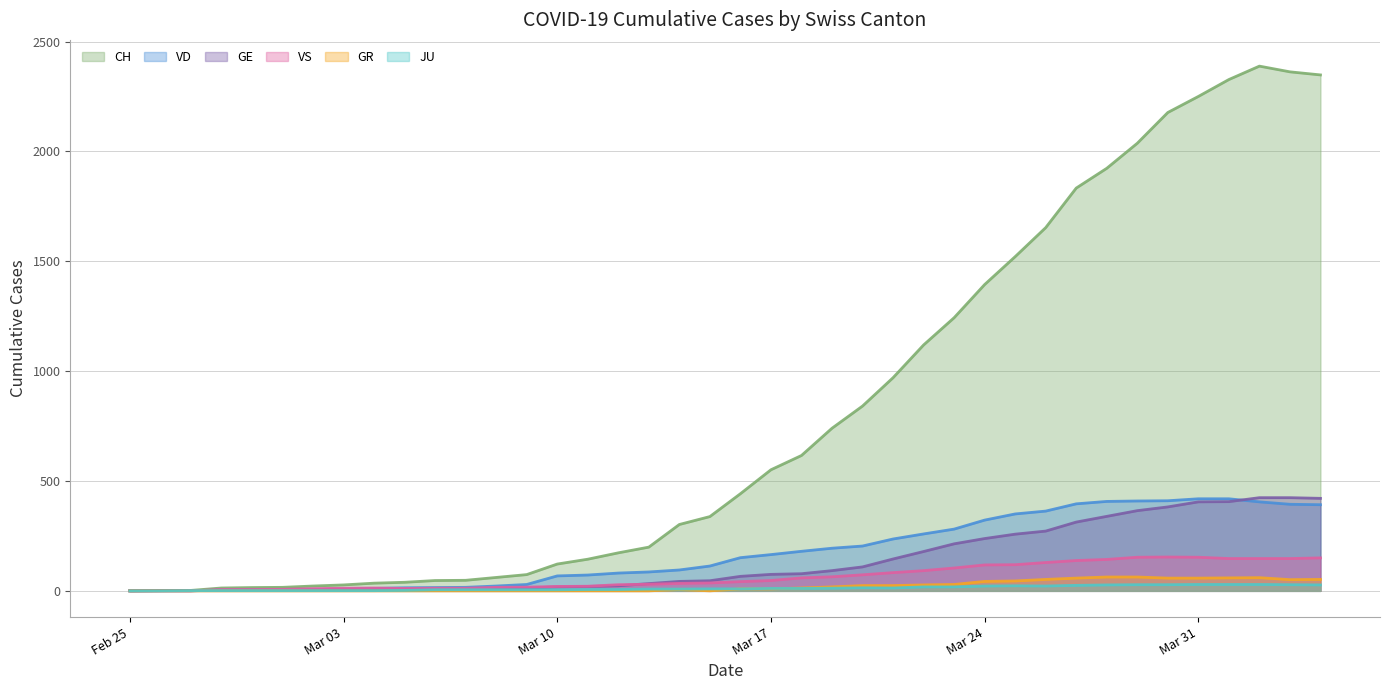

True or false: JU and VS cross at least once.

True